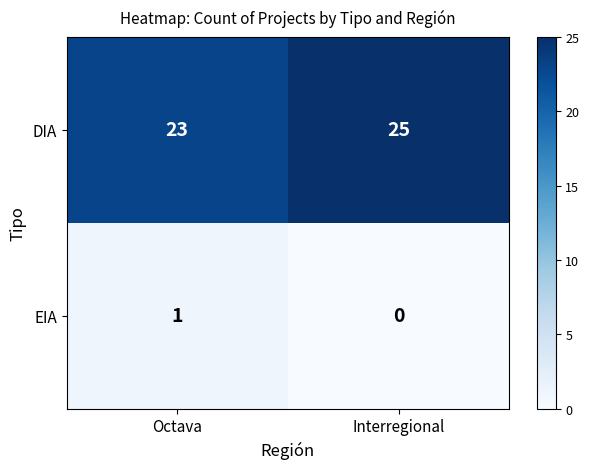

Rank the series by their maximum value, from highest to lowest.

DIA, EIA